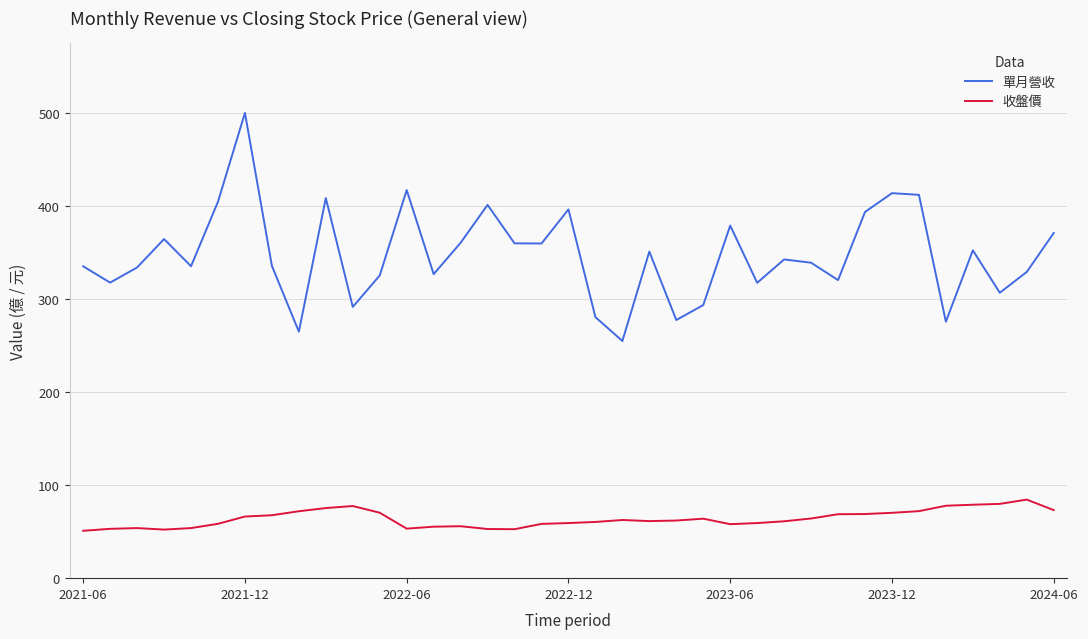

What is the difference between the maximum and second lowest values in the 收盤價 series?

32.2